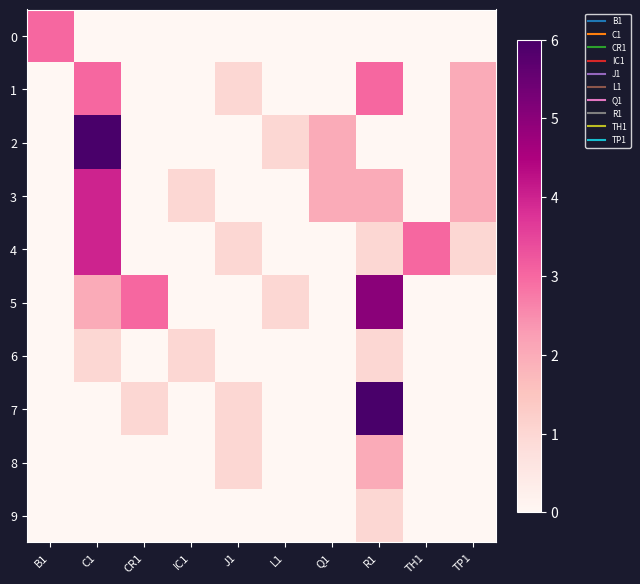

Reading left to right, extract all data points from this chart.

0: B1=3	C1=0	CR1=0	IC1=0	J1=0	L1=0	Q1=0	R1=0	TH1=0	TP1=0
1: B1=0	C1=3	CR1=0	IC1=0	J1=1	L1=0	Q1=0	R1=3	TH1=0	TP1=2
2: B1=0	C1=6	CR1=0	IC1=0	J1=0	L1=1	Q1=2	R1=0	TH1=0	TP1=2
3: B1=0	C1=4	CR1=0	IC1=1	J1=0	L1=0	Q1=2	R1=2	TH1=0	TP1=2
4: B1=0	C1=4	CR1=0	IC1=0	J1=1	L1=0	Q1=0	R1=1	TH1=3	TP1=1
5: B1=0	C1=2	CR1=3	IC1=0	J1=0	L1=1	Q1=0	R1=5	TH1=0	TP1=0
6: B1=0	C1=1	CR1=0	IC1=1	J1=0	L1=0	Q1=0	R1=1	TH1=0	TP1=0
7: B1=0	C1=0	CR1=1	IC1=0	J1=1	L1=0	Q1=0	R1=6	TH1=0	TP1=0
8: B1=0	C1=0	CR1=0	IC1=0	J1=1	L1=0	Q1=0	R1=2	TH1=0	TP1=0
9: B1=0	C1=0	CR1=0	IC1=0	J1=0	L1=0	Q1=0	R1=1	TH1=0	TP1=0